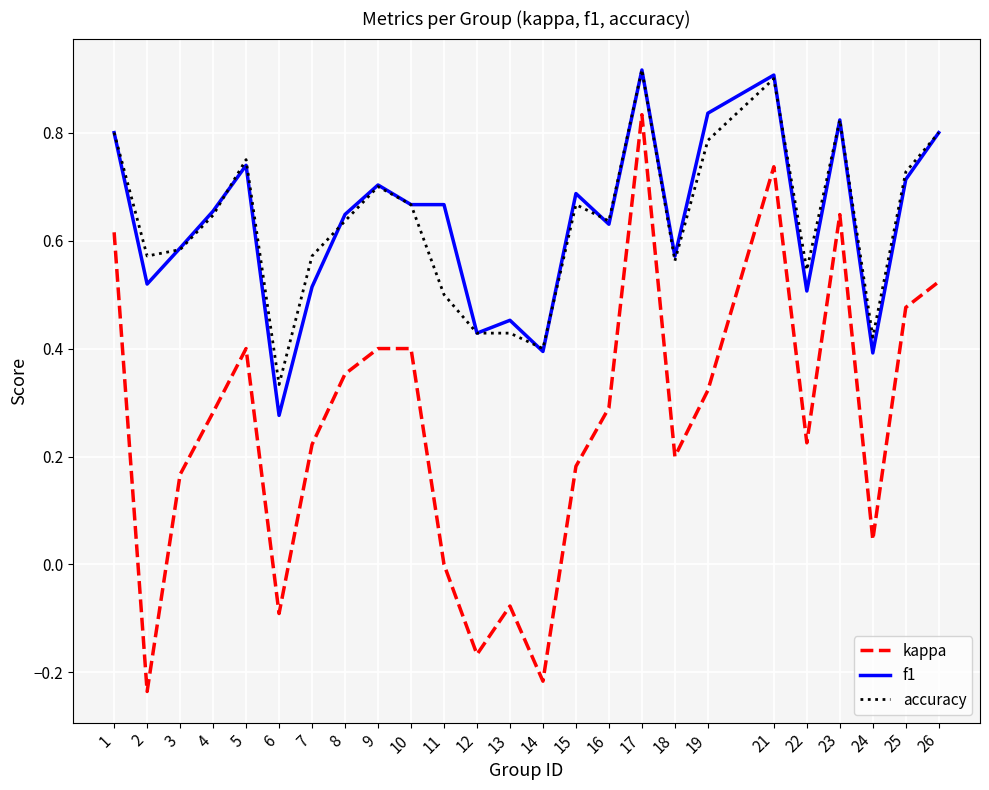

The value of accuracy at 22 is 0.5. True or false?

True